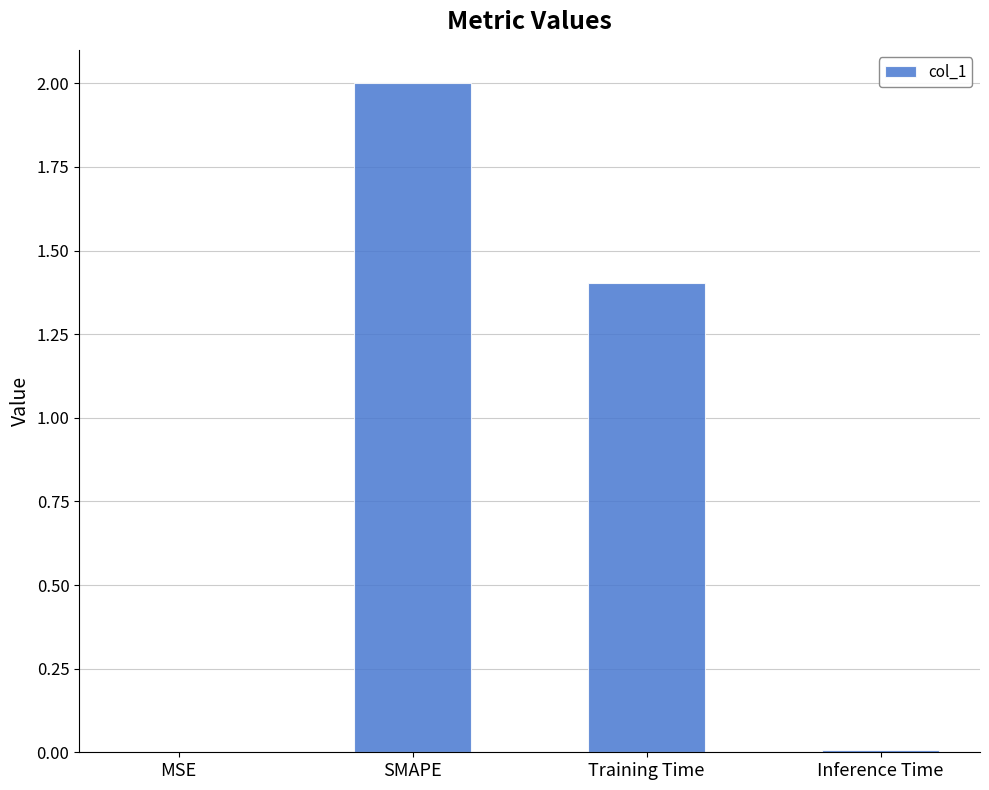

The chart shows a value of 2.3 at Training Time. True or false?

False